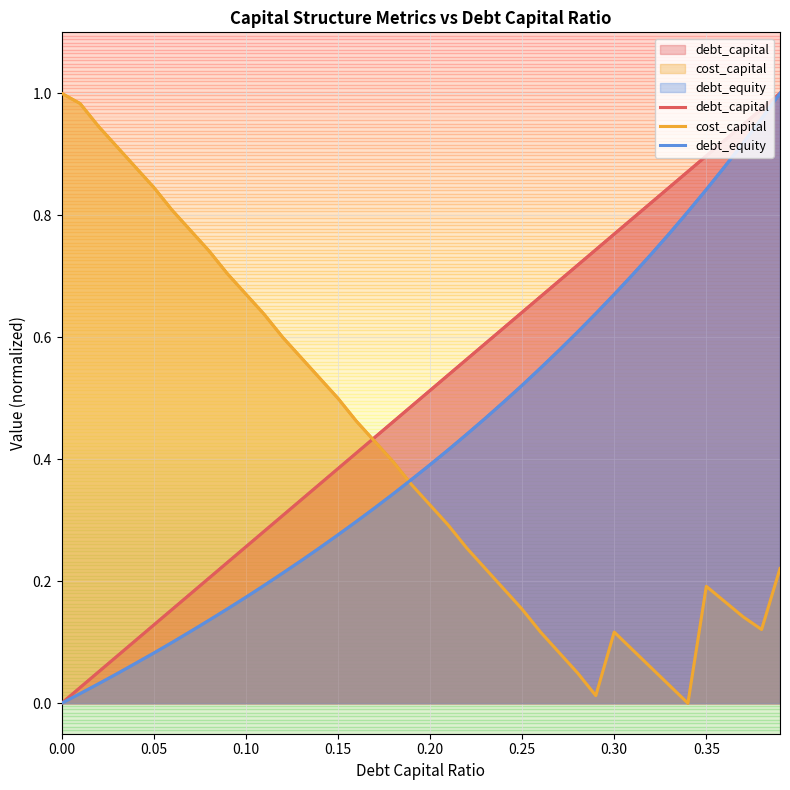

What is the maximum value shown in the chart?

1.0